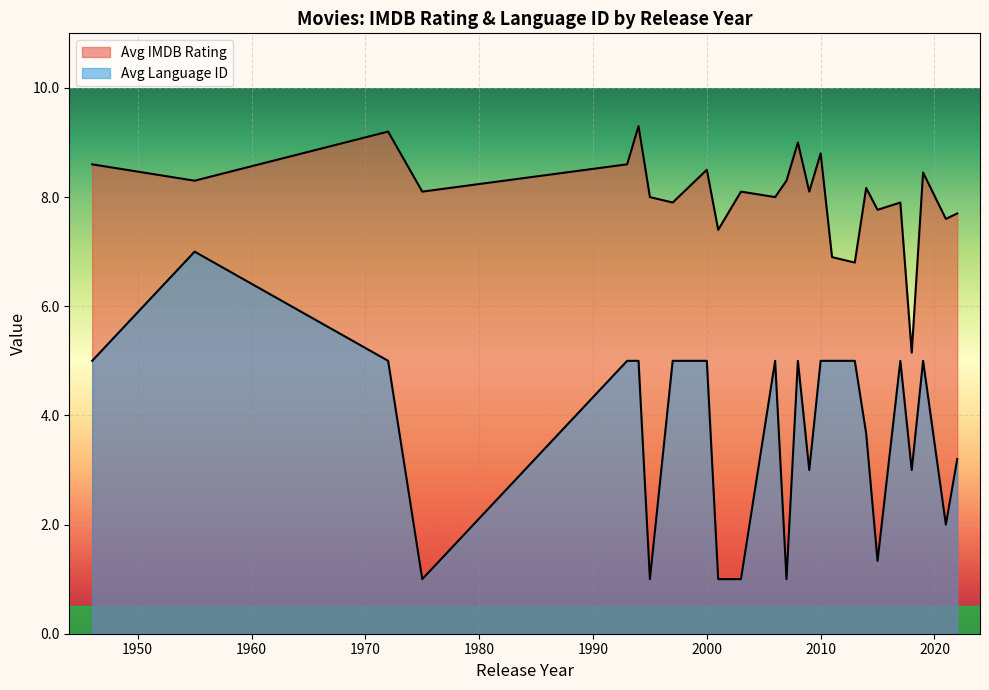

Is it true that Avg IMDB Rating equals 9.0 at 20?

True